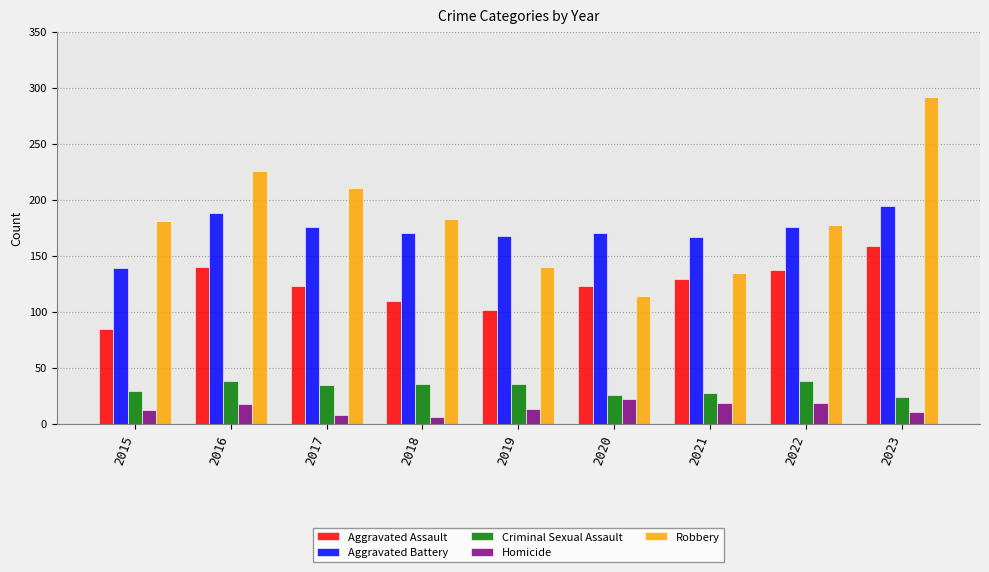

The Criminal Sexual Assault series shows 52 at 2016. True or false?

False